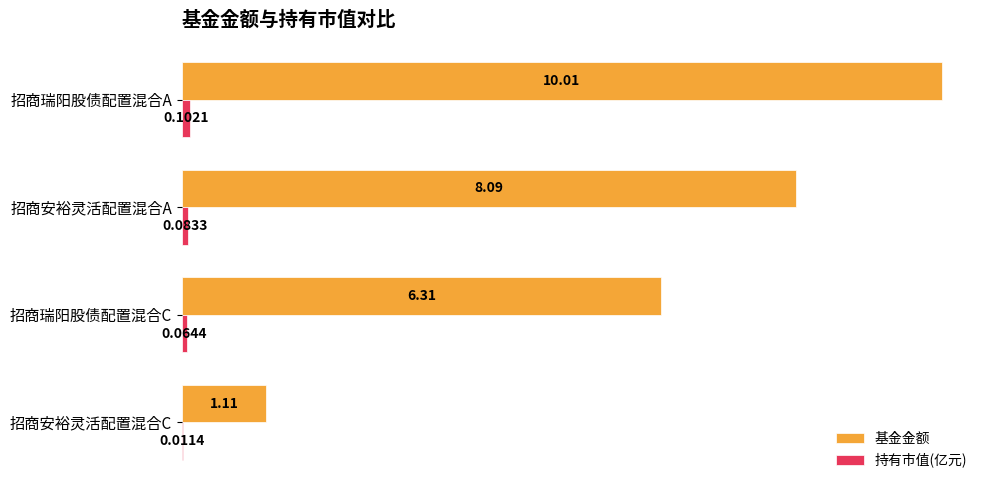

Which series has the largest total across all categories?

基金金额